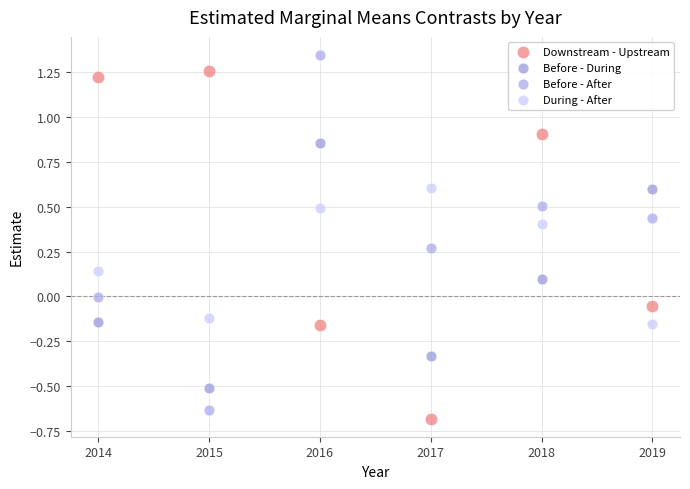

Which series contains the lowest Y value?

Downstream - Upstream